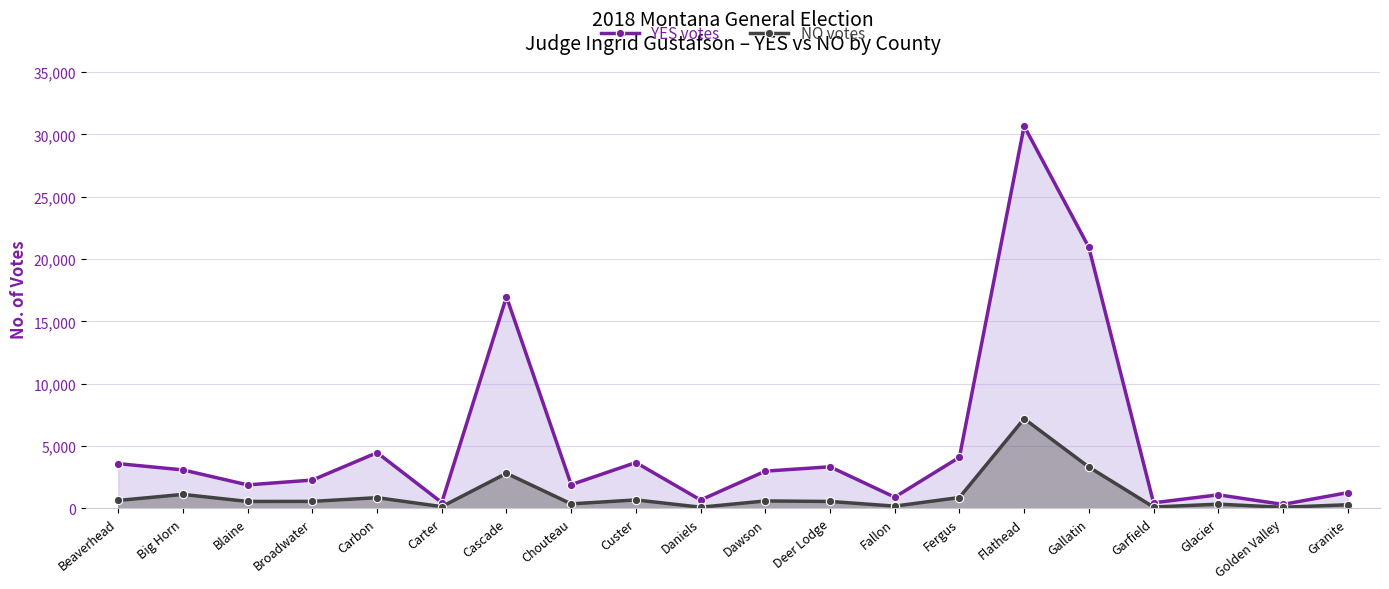

Between Fallon and Fergus, which is larger?

Fergus